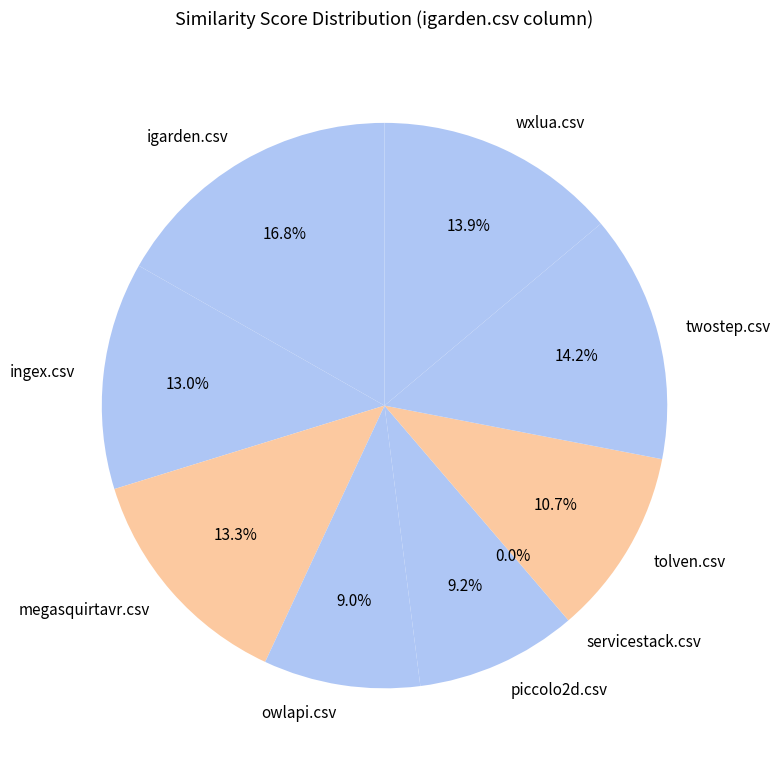

Is owlapi.csv the majority of the pie?

No